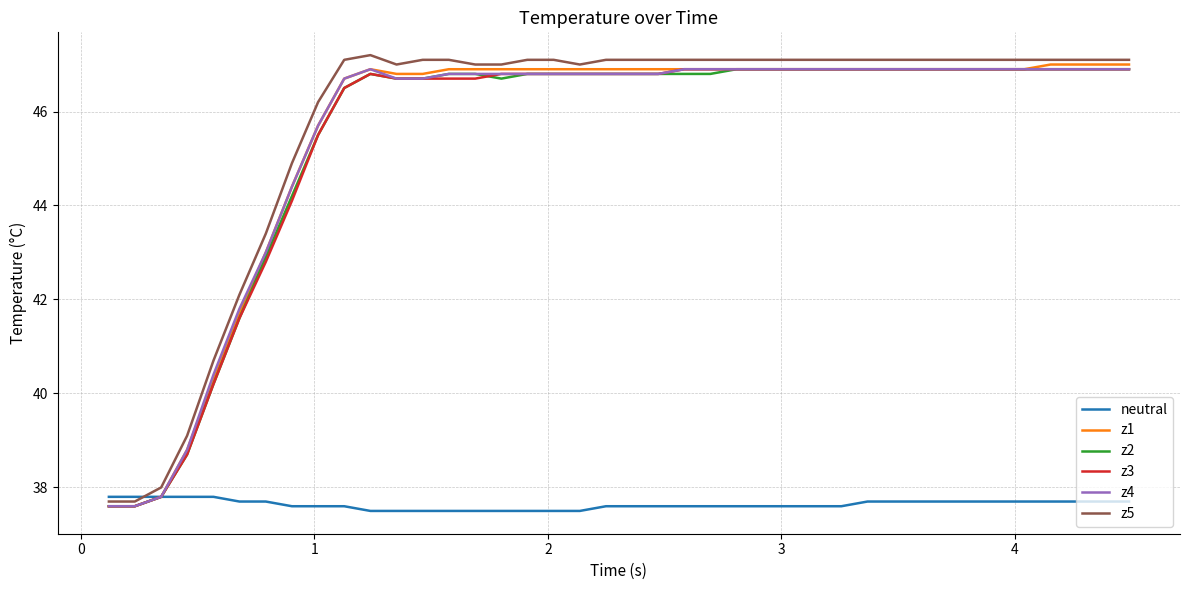

What is the highest value of the z1 series?

47.0